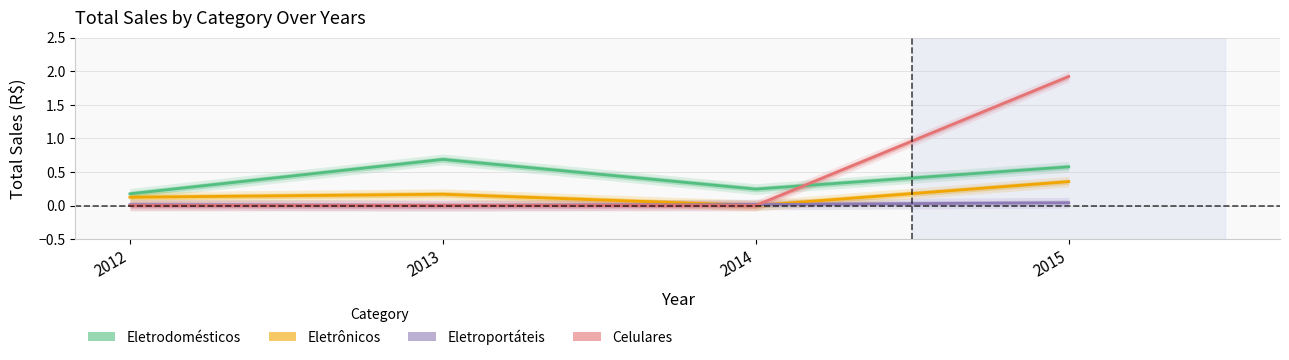

How many interior local valleys does the Eletrônicos series have?

1